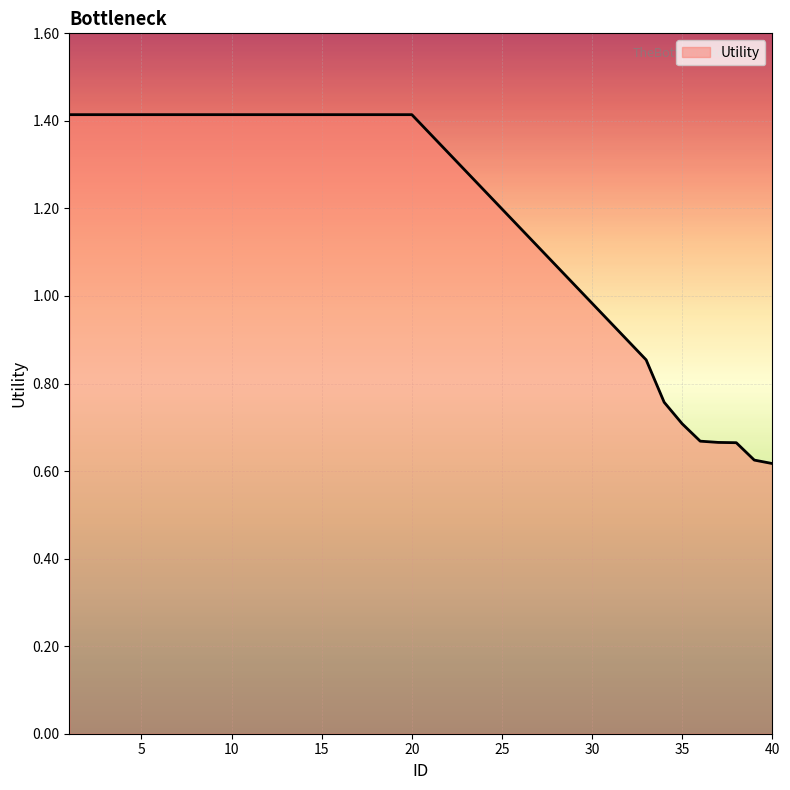

What is the maximum value shown in the chart?

1.4